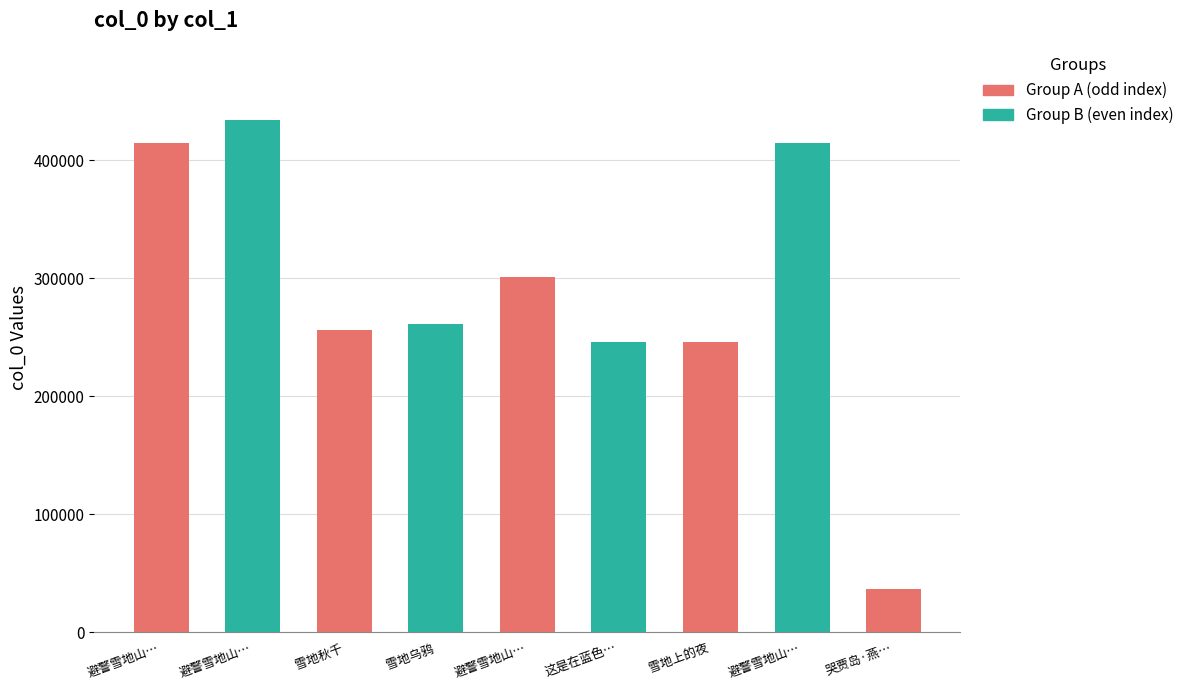

How many bars are there in total?

9